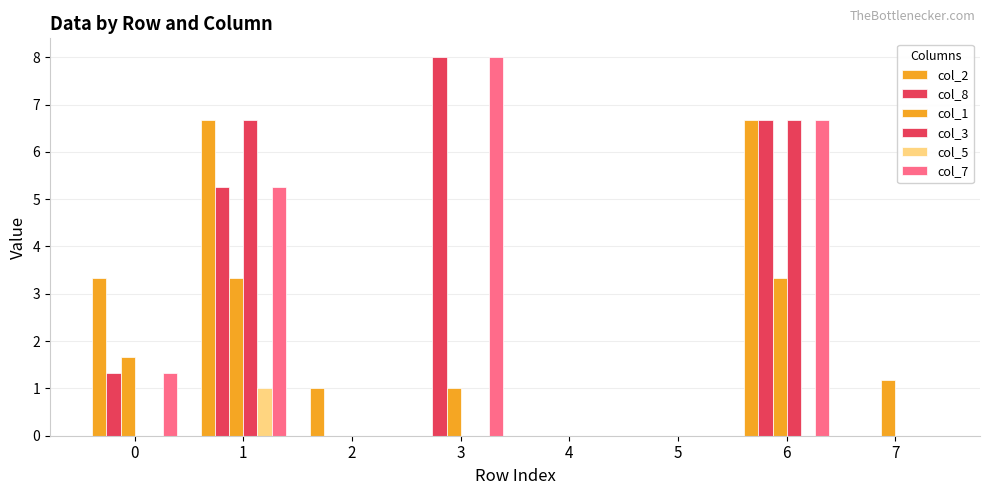

What is the spread (max minus min) of values at 2?

1.0